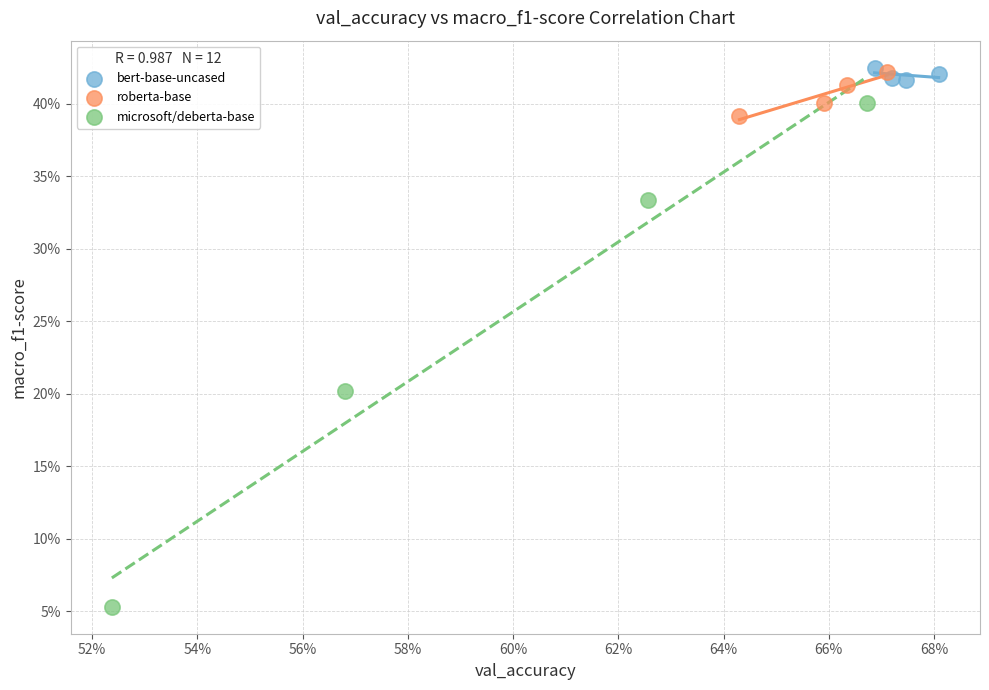

Which series has the widest spread of Y values?

microsoft/deberta-base